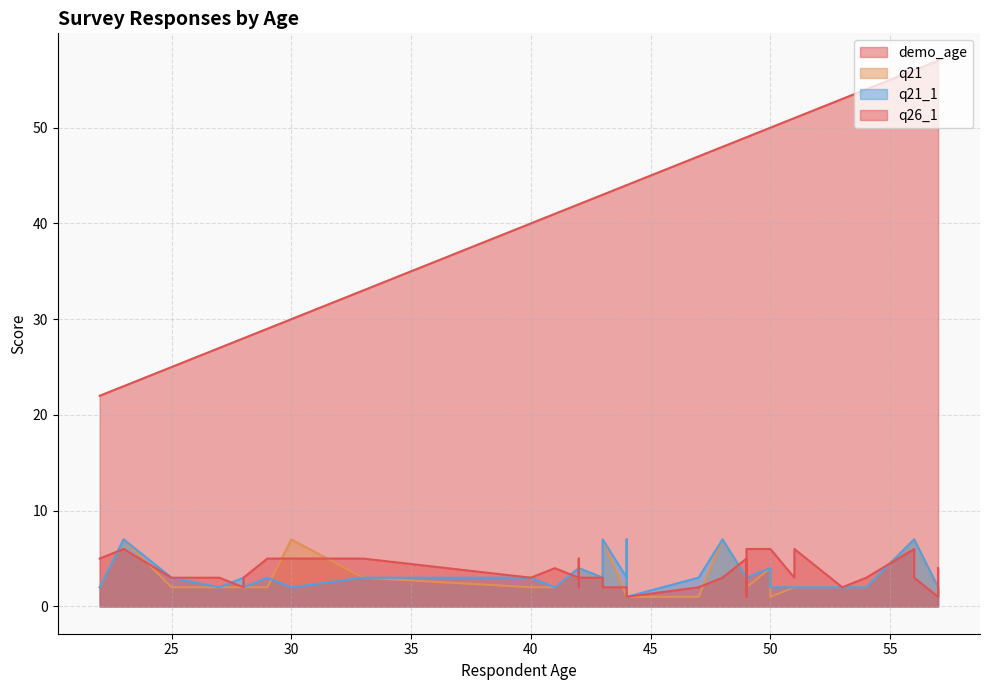

What is the minimum value for q21_1?

1